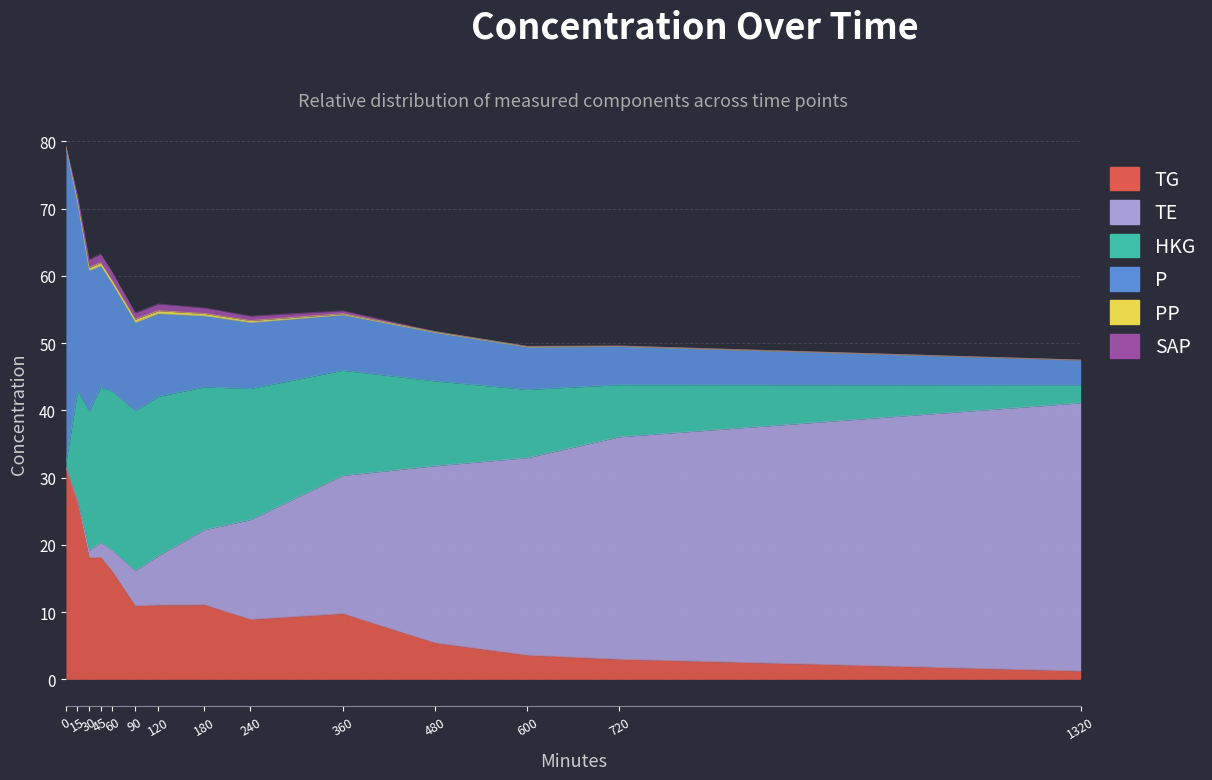

How many series are shown in this chart?

6